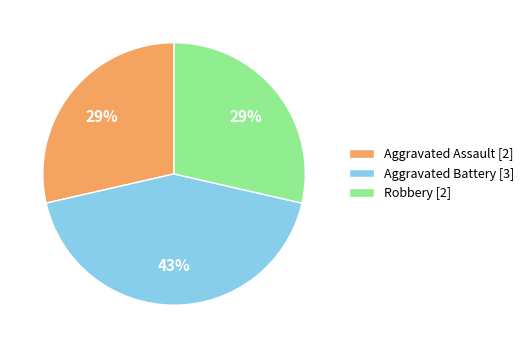

Between Aggravated Battery [3] and Aggravated Assault [2], which is larger?

Aggravated Battery [3]